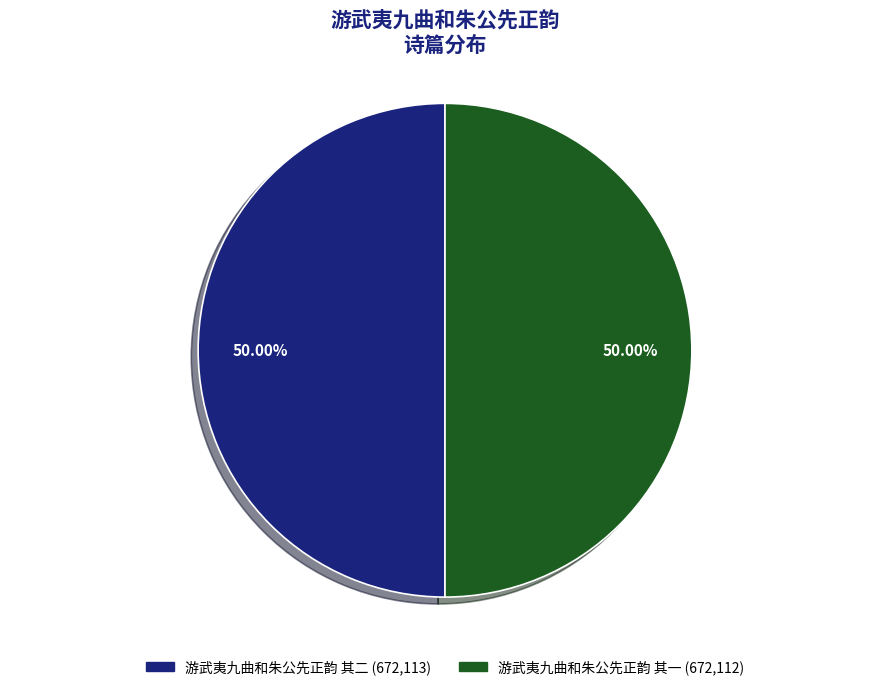

What is the total percentage of 游武夷九曲和朱公先正韵 其一 and 游武夷九曲和朱公先正韵 其二?

100.0%